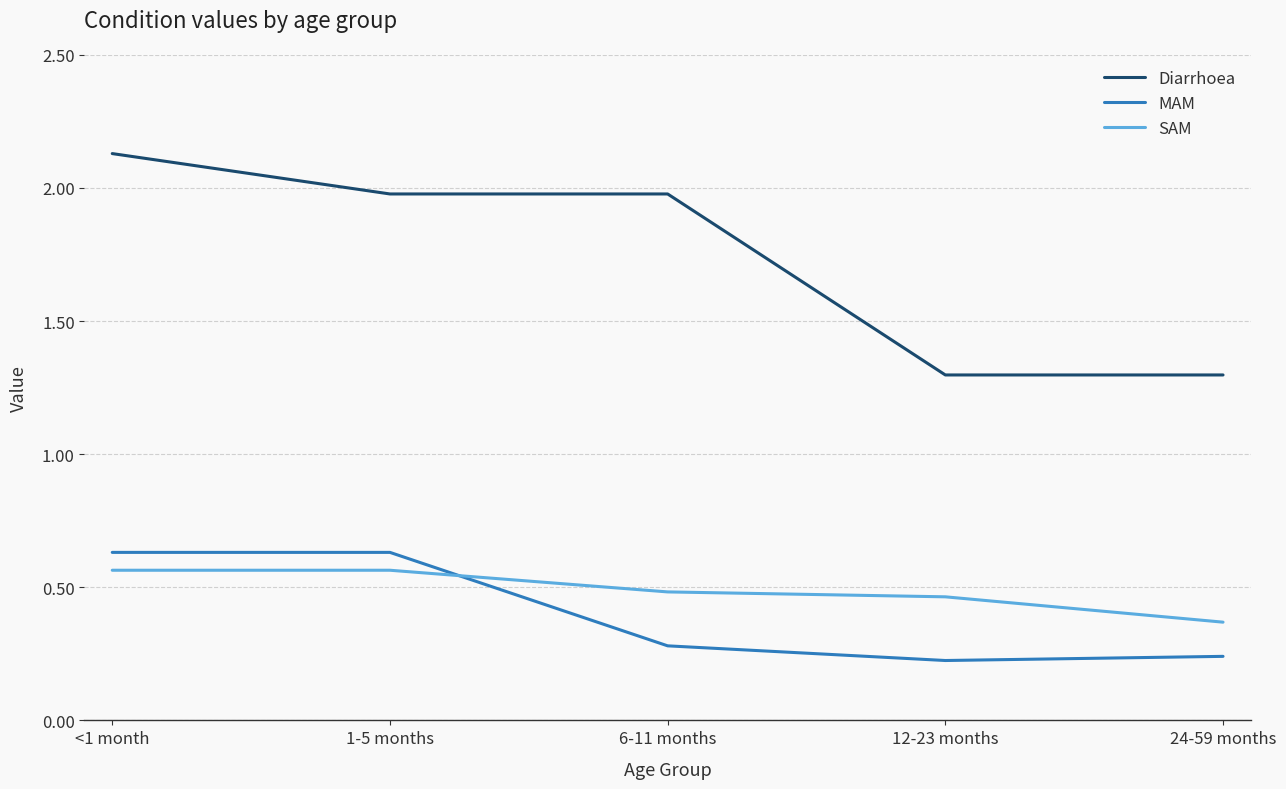

At 24-59 months, list the series in order from smallest to largest.

MAM, SAM, Diarrhoea